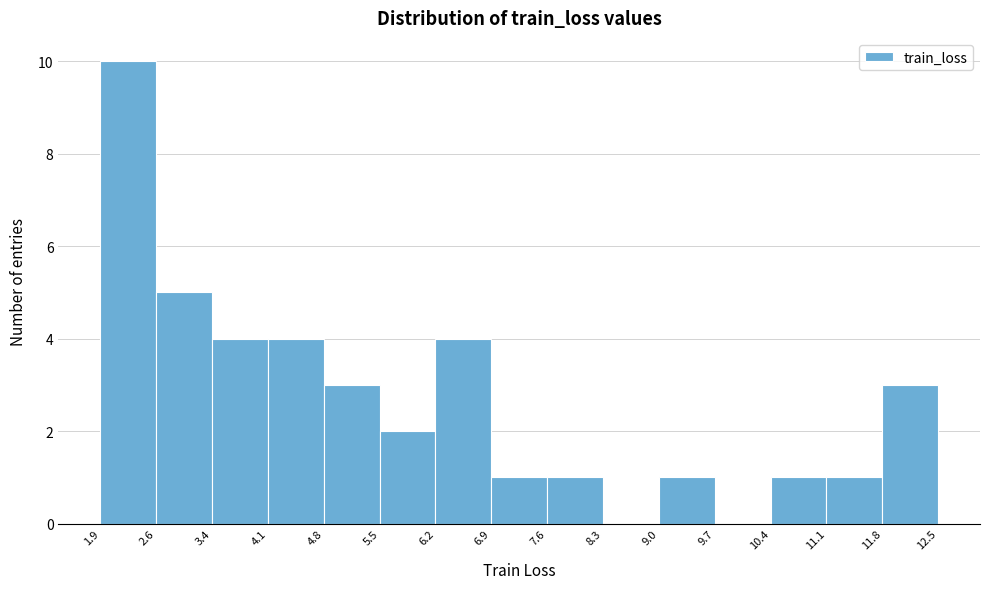

Reading left to right, transcribe this chart: for each bar, give the range it covers on the x-axis and its height. The values are not printed on the chart, so give them approximately, as read against the axis.

1.9 to 2.6: 10
2.6 to 3.4: 5
3.4 to 4.1: 4
4.1 to 4.8: 4
4.8 to 5.5: 3
5.5 to 6.2: 2
6.2 to 6.9: 4
6.9 to 7.6: 1
7.6 to 8.3: 1
8.3 to 9.0: 0
9.0 to 9.7: 1
9.7 to 10.4: 0
10.4 to 11.1: 1
11.1 to 11.8: 1
11.8 to 12.5: 3